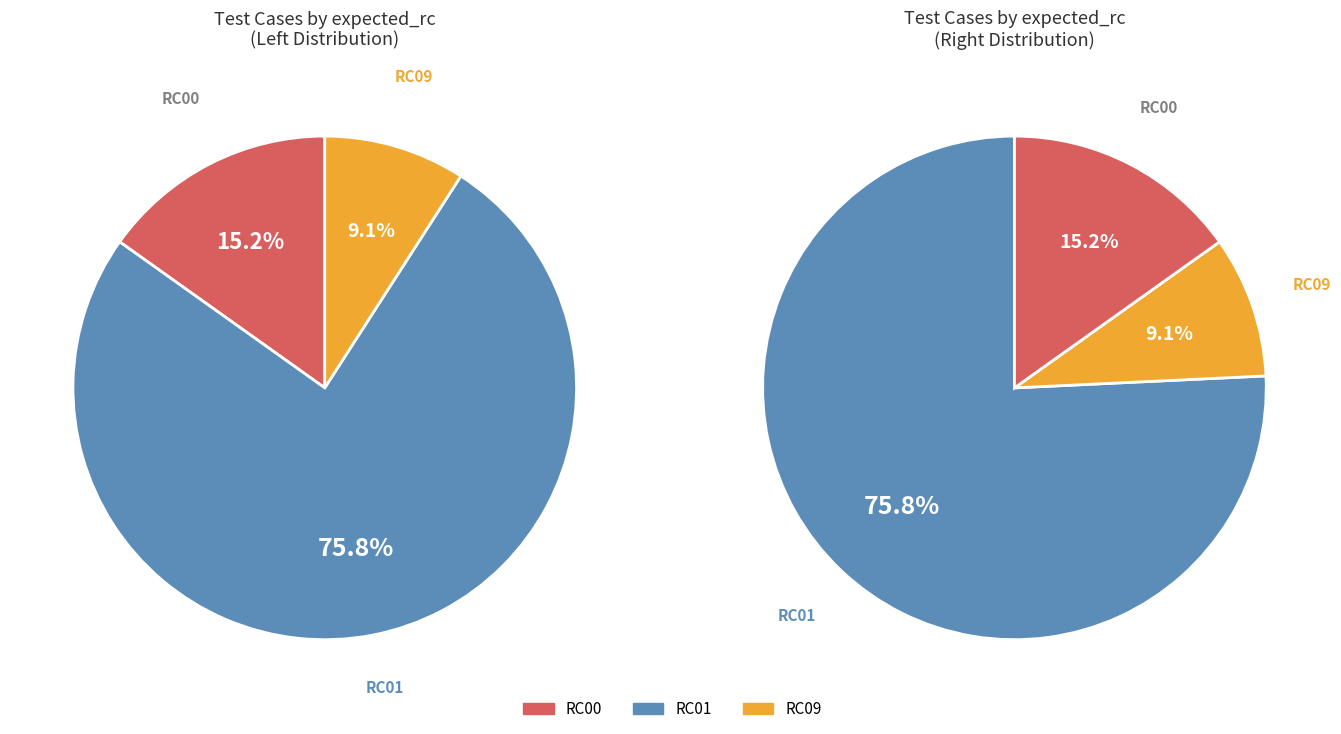

The RC01 slice represents 68% of the pie. True or false?

False